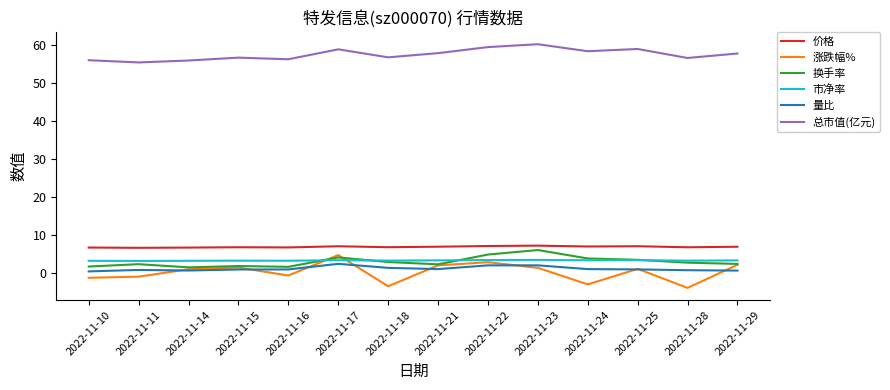

What are all the series names shown in the legend?

价格, 涨跌幅%, 换手率, 市净率, 量比, 总市值(亿元)